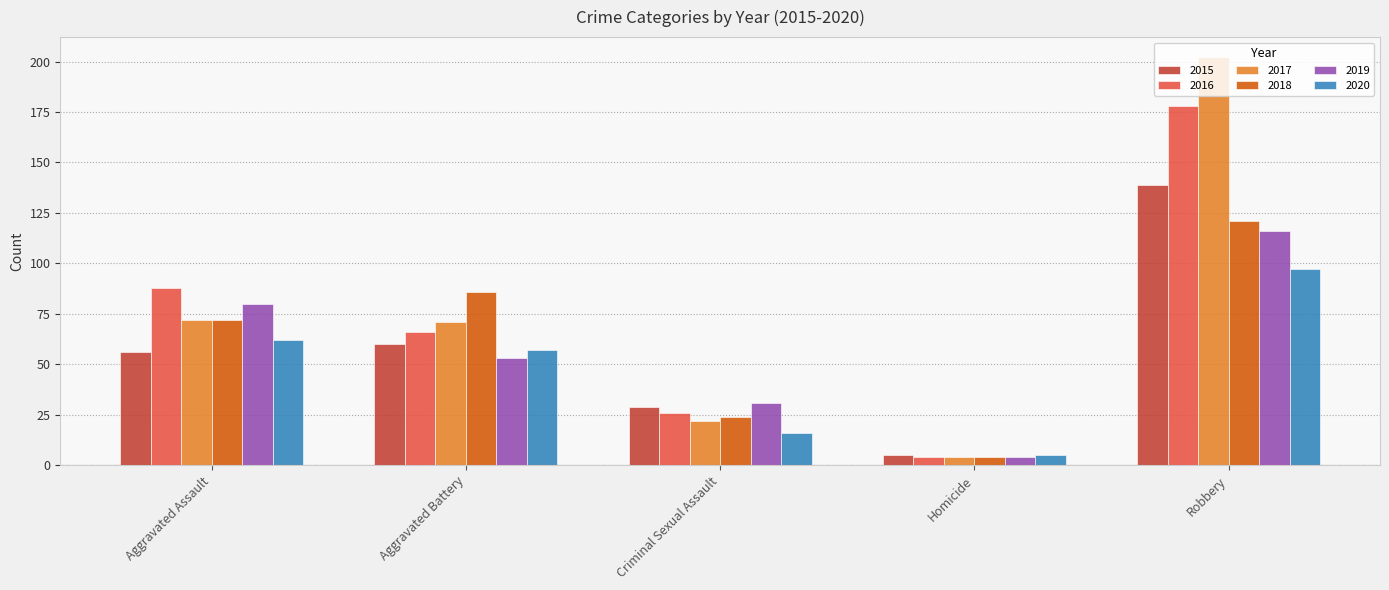

Is it true that 2016 equals 16 at Aggravated Battery?

False